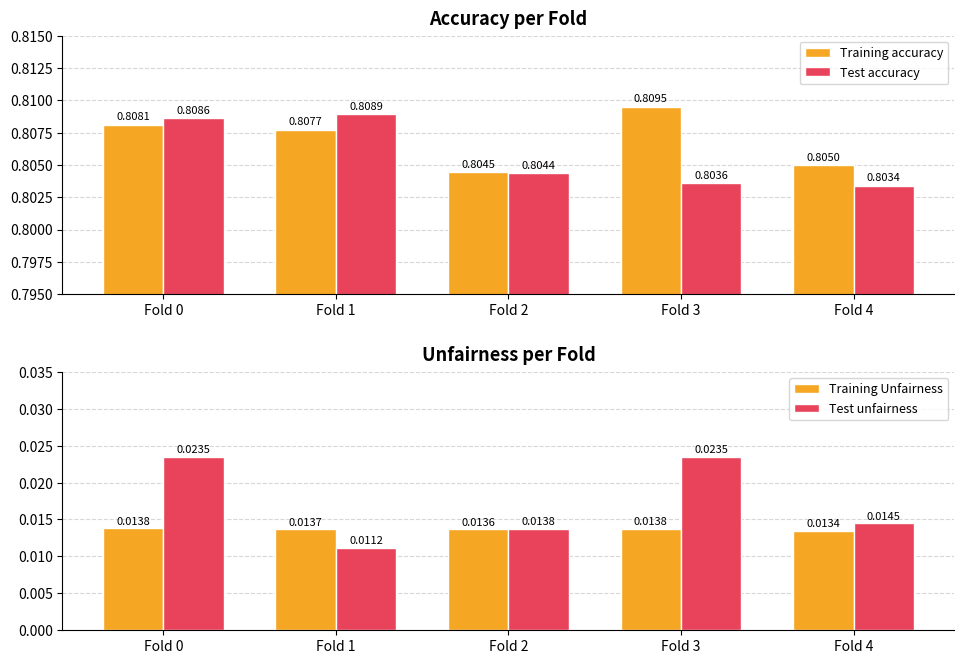

Reading left to right, extract all data points from this chart.

Training accuracy: Fold 0=0.8	Fold 1=0.8	Fold 2=0.8	Fold 3=0.8	Fold 4=0.8
Test accuracy: Fold 0=0.8	Fold 1=0.8	Fold 2=0.8	Fold 3=0.8	Fold 4=0.8
Training Unfairness: Fold 0=0.0	Fold 1=0.0	Fold 2=0.0	Fold 3=0.0	Fold 4=0.0
Test unfairness: Fold 0=0.0	Fold 1=0.0	Fold 2=0.0	Fold 3=0.0	Fold 4=0.0